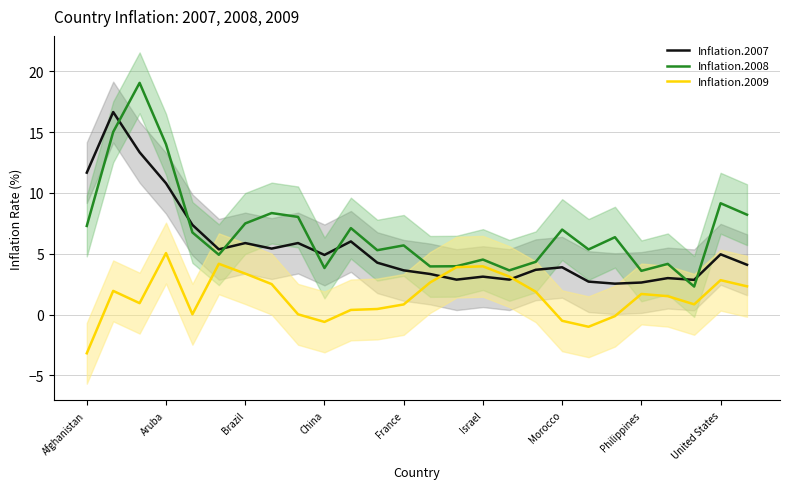

True or false: Inflation.2007 has more than 1 points higher than both neighbors.

True